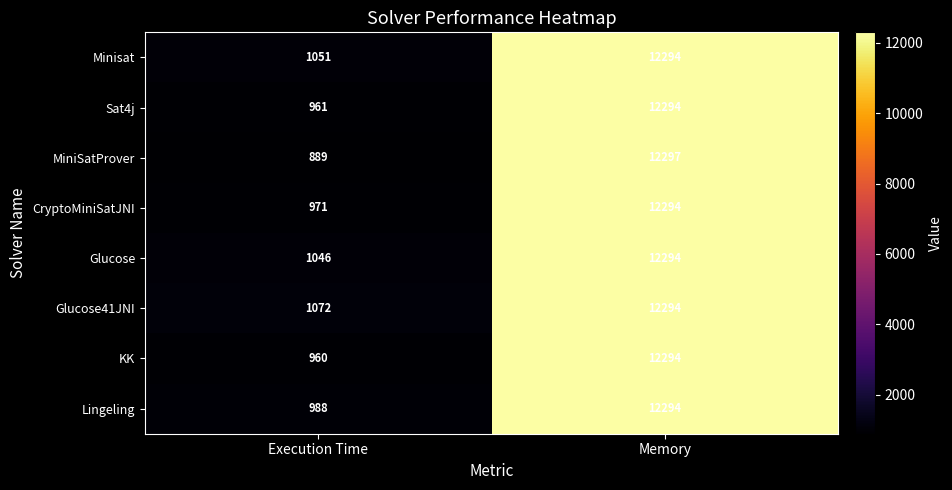

Reading left to right, list all the values displayed in this chart.

Minisat: Execution Time=1051	Memory=12294
Sat4j: Execution Time=961	Memory=12294
MiniSatProver: Execution Time=889	Memory=12297
CryptoMiniSatJNI: Execution Time=971	Memory=12294
Glucose: Execution Time=1046	Memory=12294
Glucose41JNI: Execution Time=1072	Memory=12294
KK: Execution Time=960	Memory=12294
Lingeling: Execution Time=988	Memory=12294